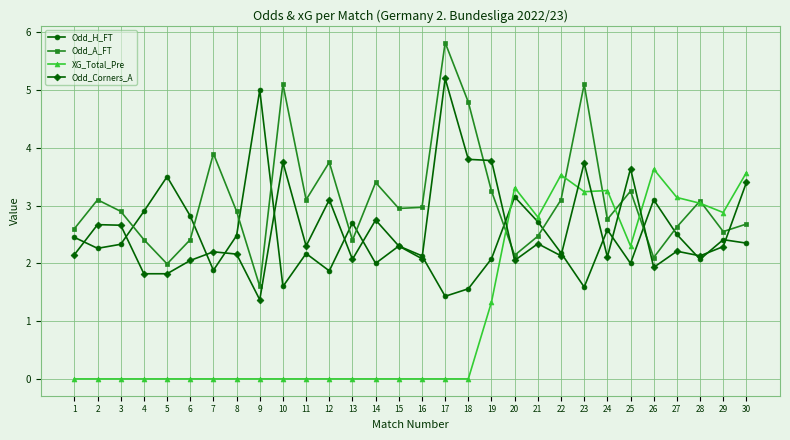

Rank the series at 25 from highest to lowest value.

Odd_Corners_A, Odd_A_FT, XG_Total_Pre, Odd_H_FT